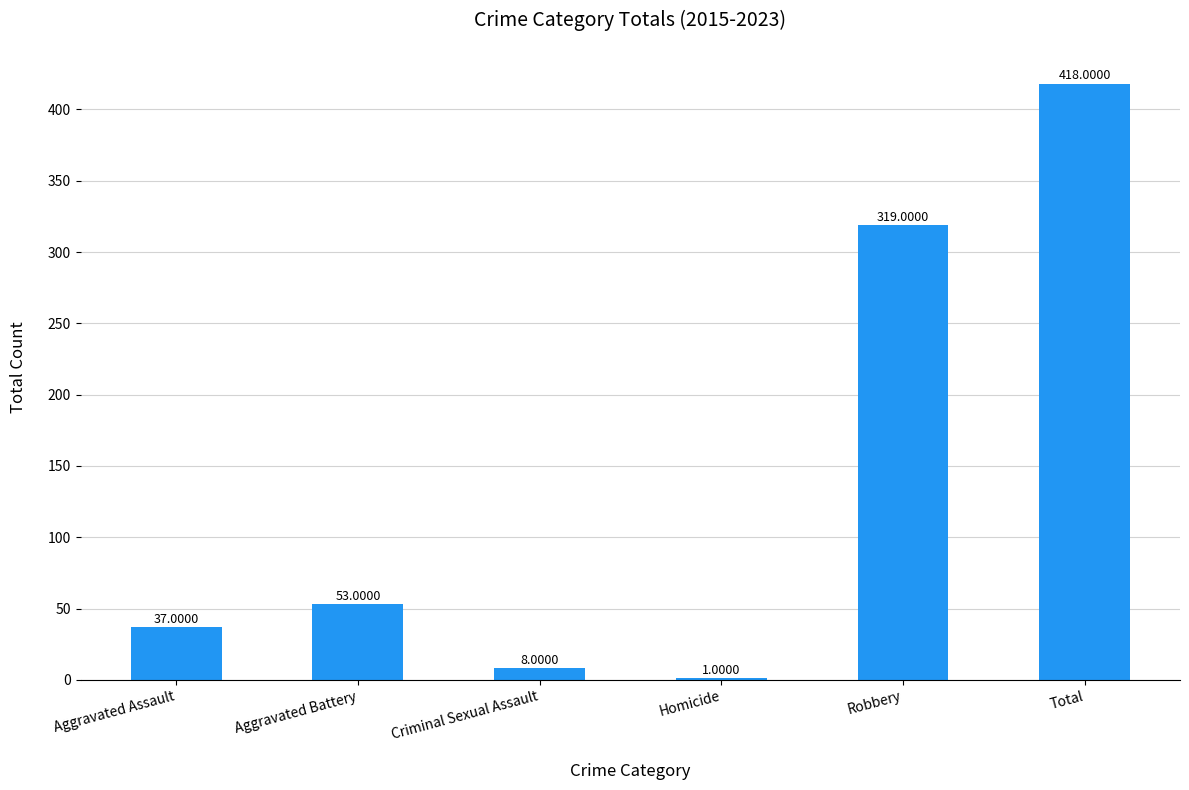

What is the change in value from Aggravated Battery to Homicide?

-52